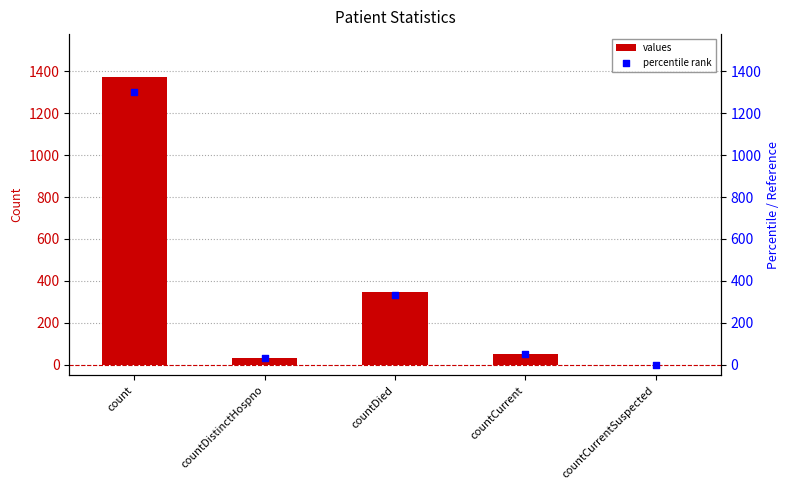

Which series has the largest total across all categories?

values